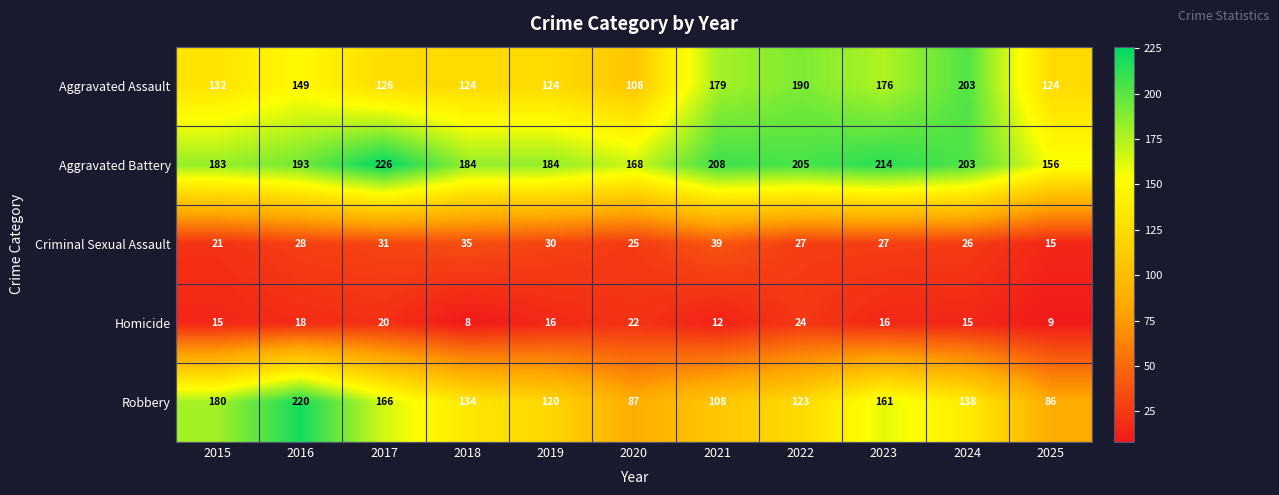

What is the difference between the second highest and second lowest values in the Aggravated Battery series?

46